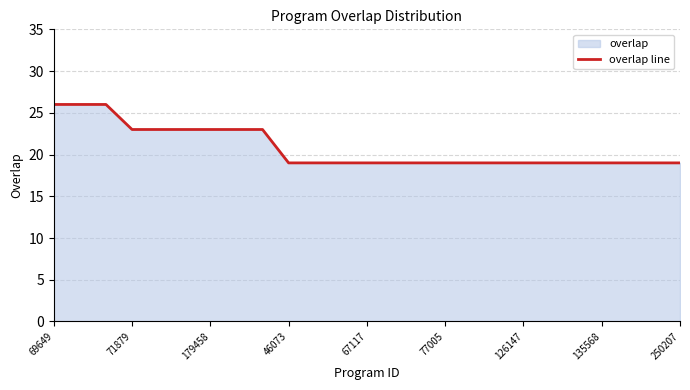

What is the minimum value shown in the chart?

19